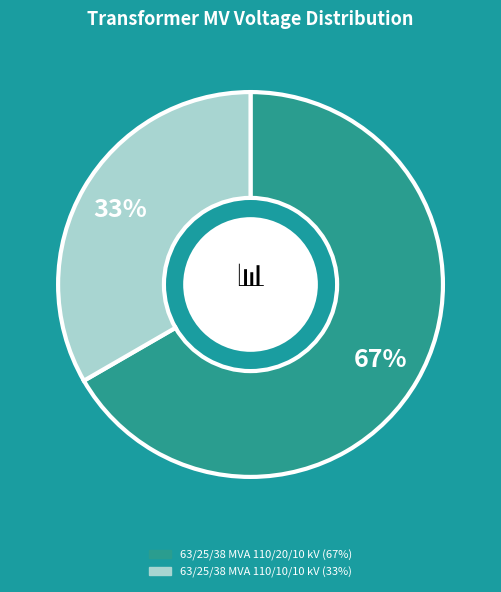

What is the largest slice in the pie chart?

63/25/38 MVA 110/20/10 kV